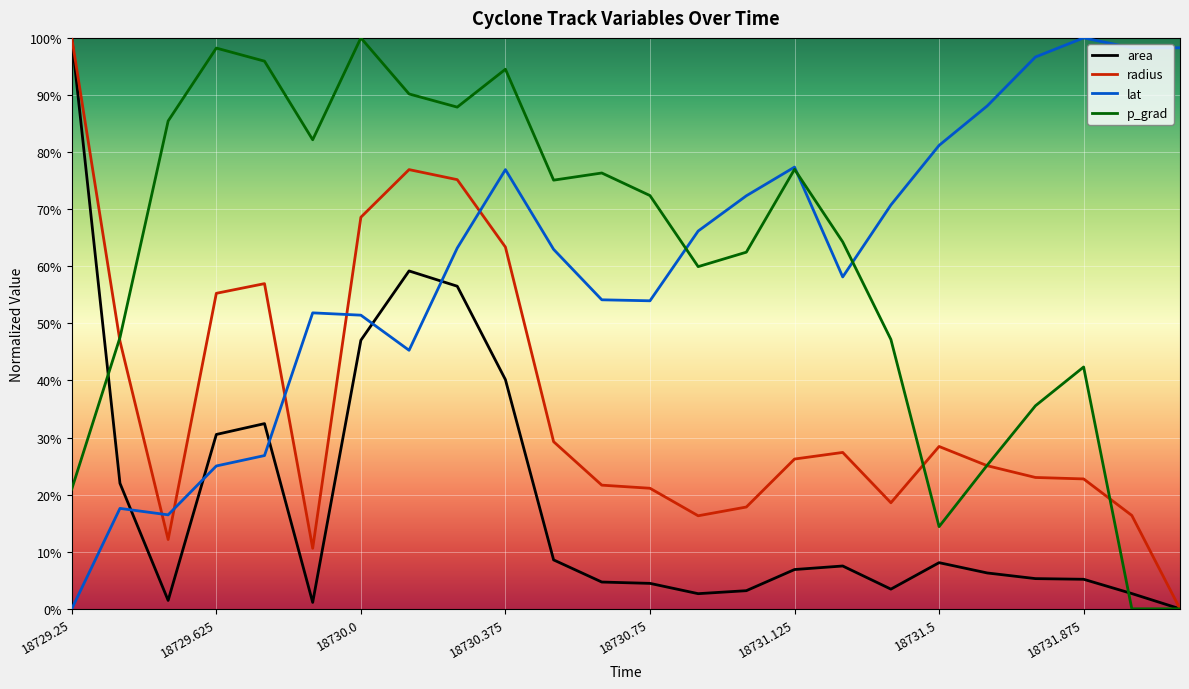

What is the greatest value displayed?

100.0